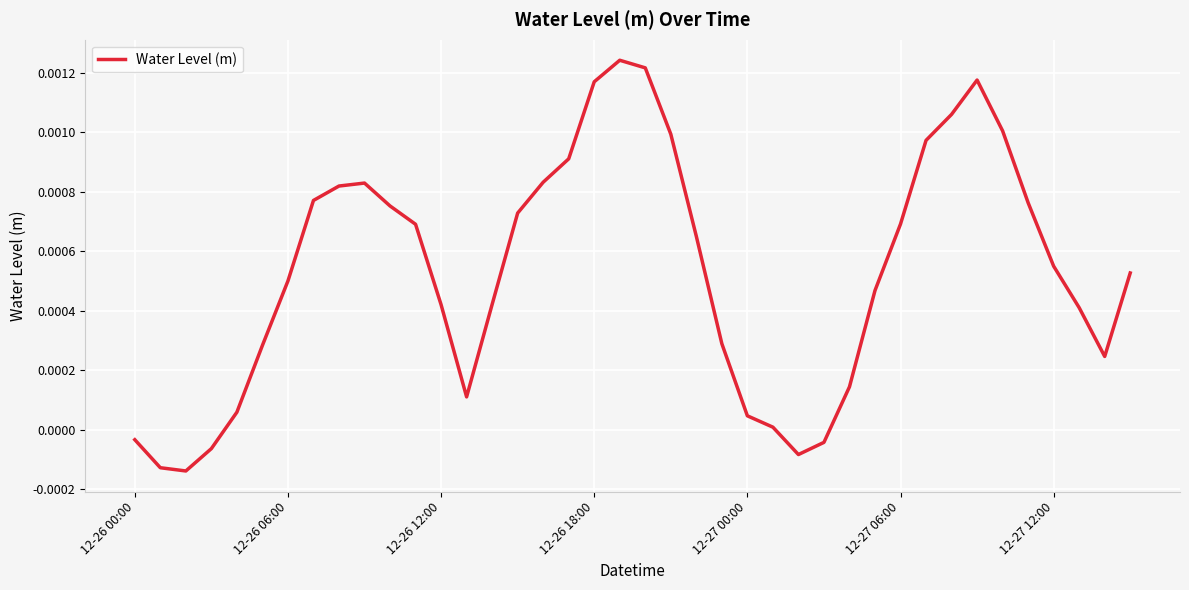

Count the number of categories in the chart.

40